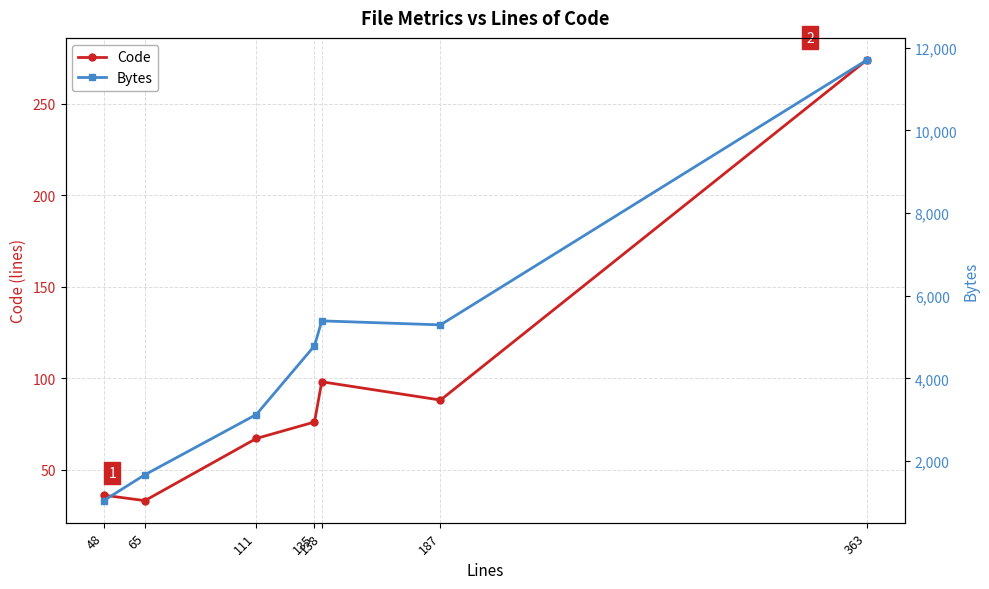

Does the chart display data point markers on the line(s)?

Yes